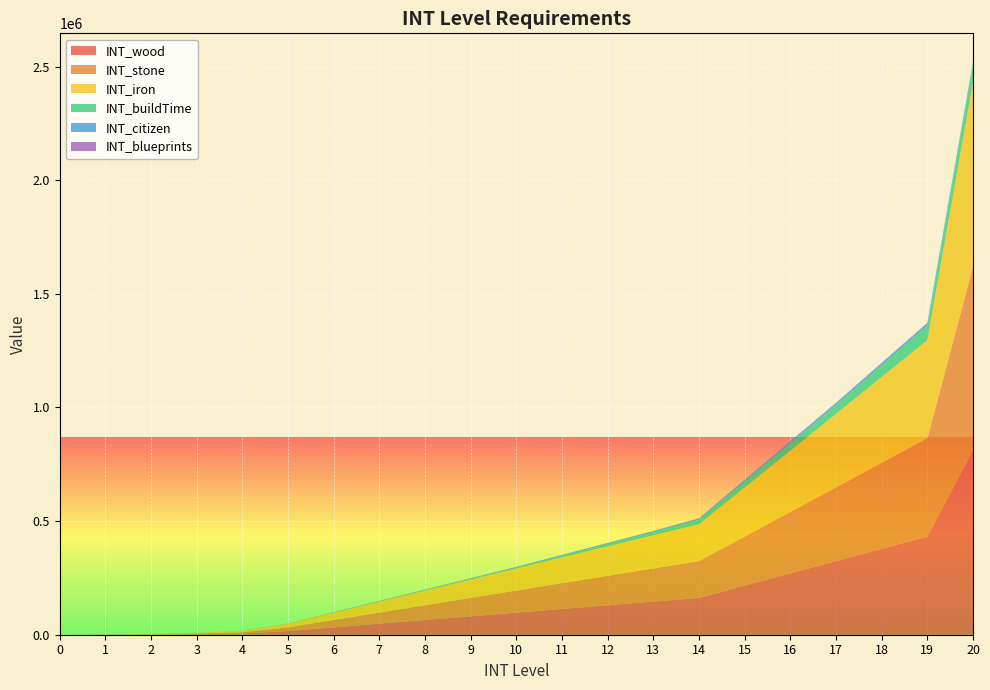

Reading right to left, list all the values displayed in this chart.

INT_wood: 810000	432000	378000	324000	270000	216000	162000	145800	129600	113400	97200	81000	64800	48600	32400	16200	5400	2700	900	450	0
INT_stone: 810000	432000	378000	324000	270000	216000	162000	145800	129600	113400	97200	81000	64800	48600	32400	16200	5400	2700	900	450	0
INT_iron: 810000	432000	378000	324000	270000	216000	162000	145800	129600	113400	97200	81000	64800	48600	32400	16200	5400	2700	900	450	0
INT_buildTime: 77760	64800	51840	38880	32400	25920	19440	12960	9720	6480	3240	2430	1620	1215	810	260	200	140	80	50	0
INT_citizen: 9600	9000	8400	7800	7200	6600	6000	5400	4800	4200	3600	3000	2400	1800	1200	600	360	120	40	10	0
INT_blueprints: 3000	2700	2400	2100	1800	1500	1200	900	600	300	180	60	20	5	1	0	0	0	0	0	0